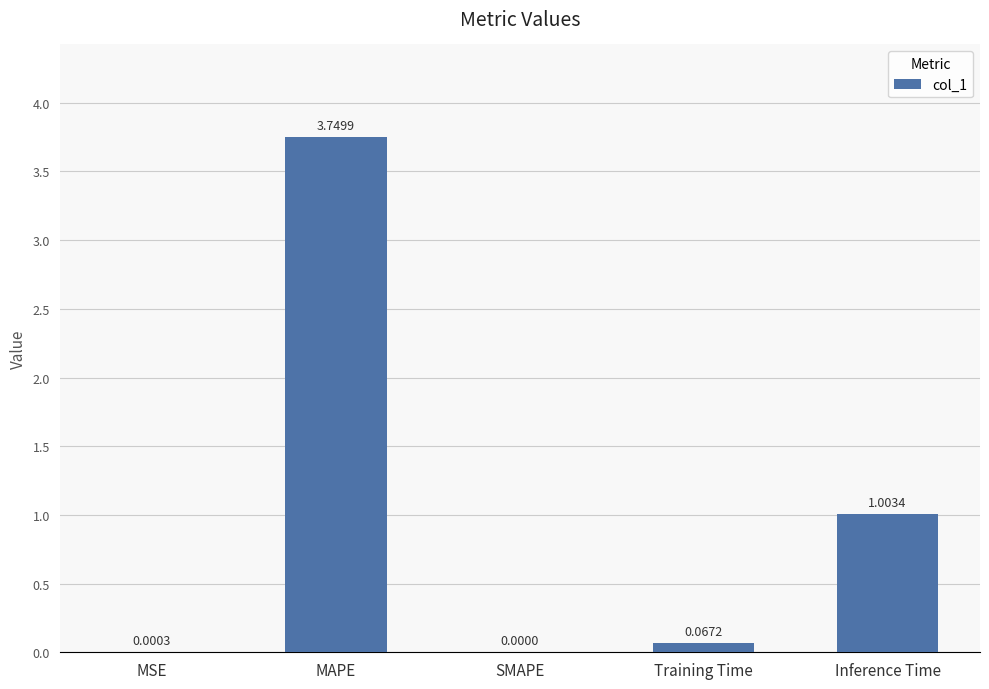

Where is the data nearest to the value 1?

Inference Time